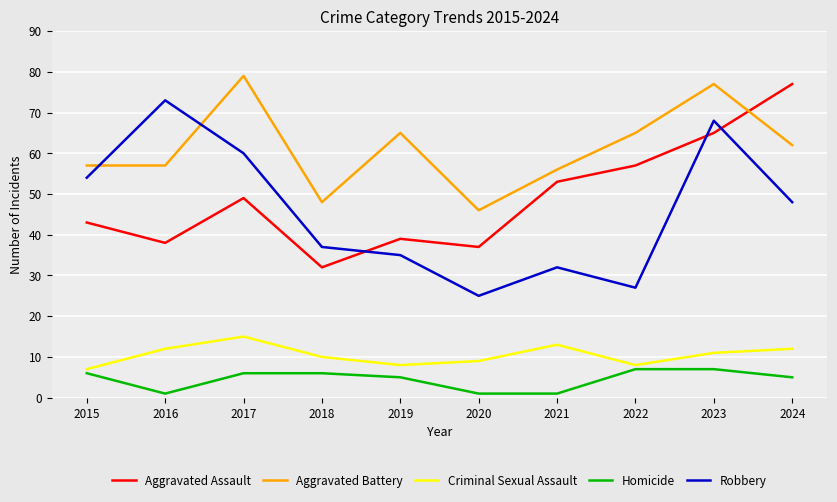

Which label corresponds to the largest value in the chart?

2017